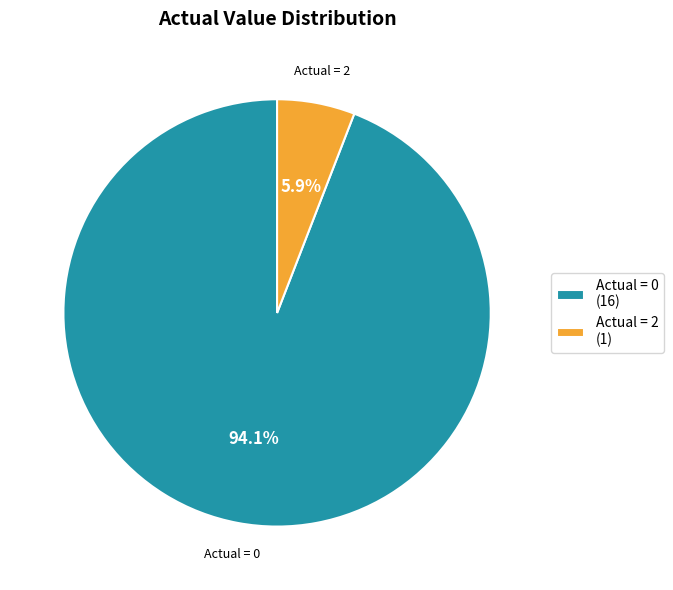

Which slice is the largest?

Actual = 0